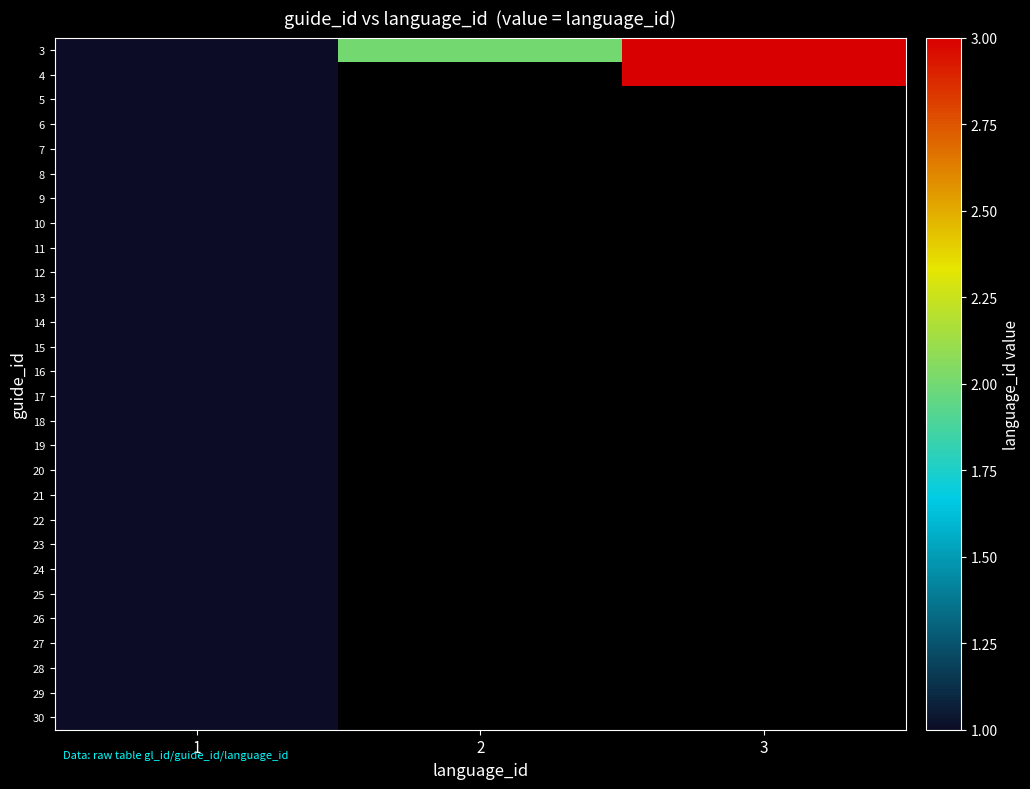

At how many categories does at least one series exceed 1?

2